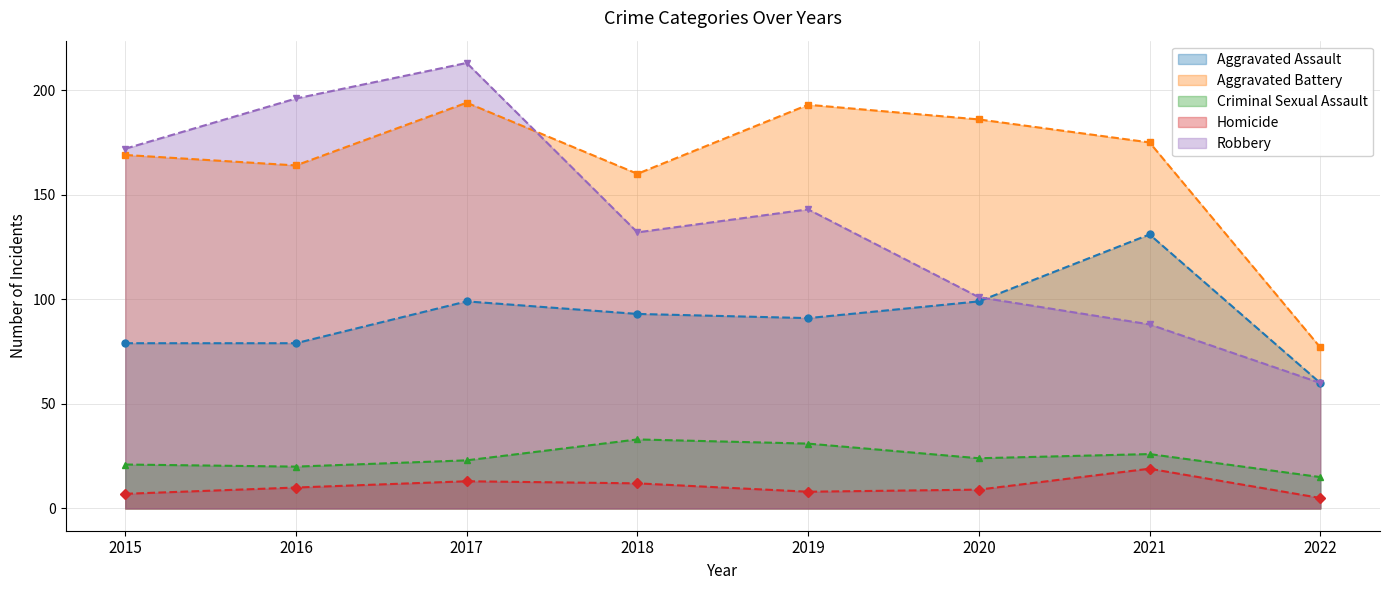

How many interior local valleys does the Aggravated Assault series have?

1